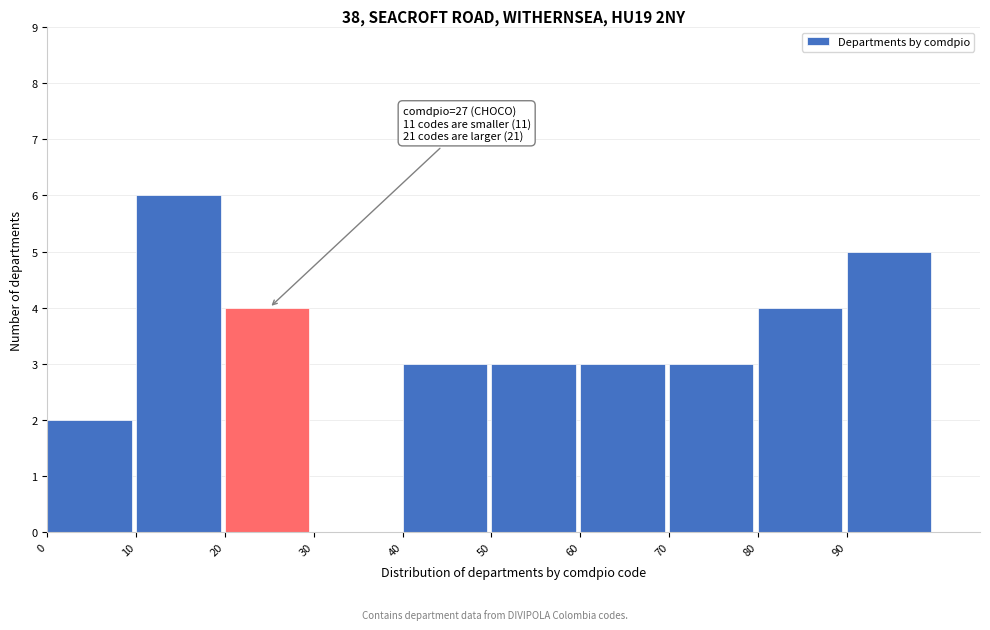

Which range on the x-axis has the tallest bar?

10 to 20